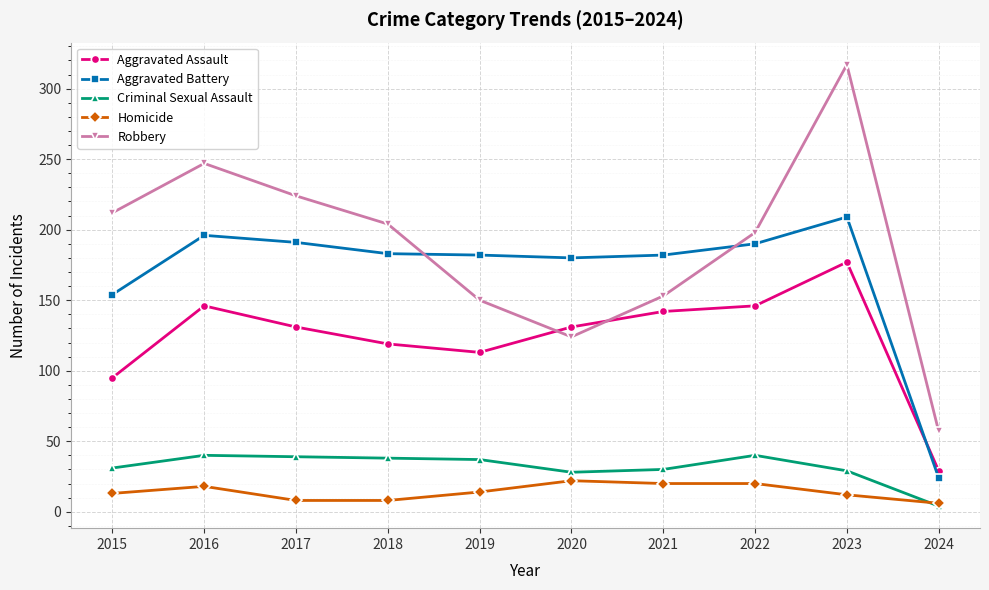

Rank the categories by Robbery value from highest to lowest.

2023, 2016, 2017, 2015, 2018, 2022, 2021, 2019, 2020, 2024